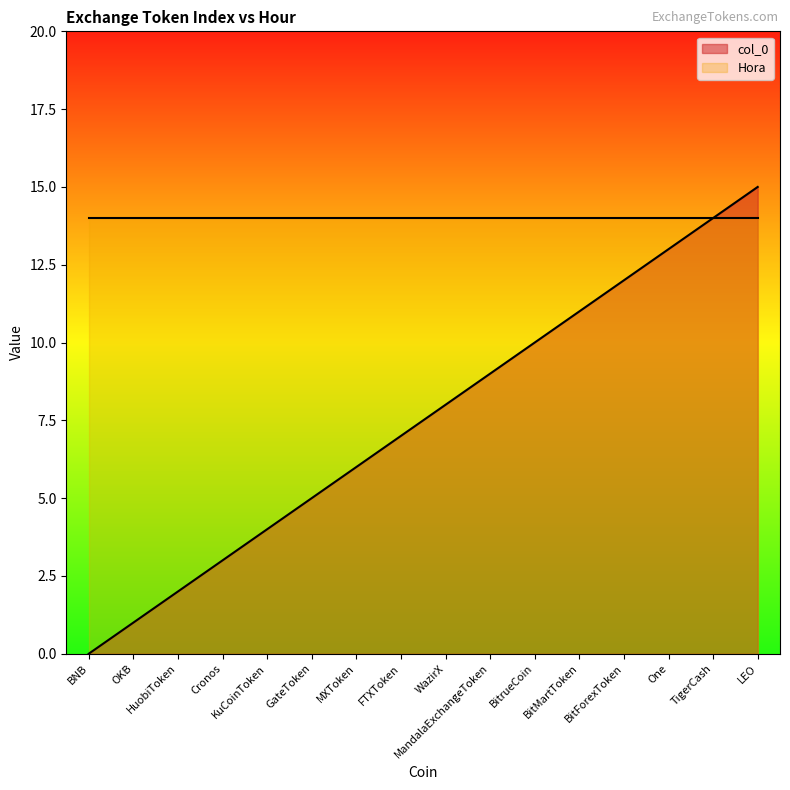

Rank the series by their average value, from lowest to highest.

col_0, Hora